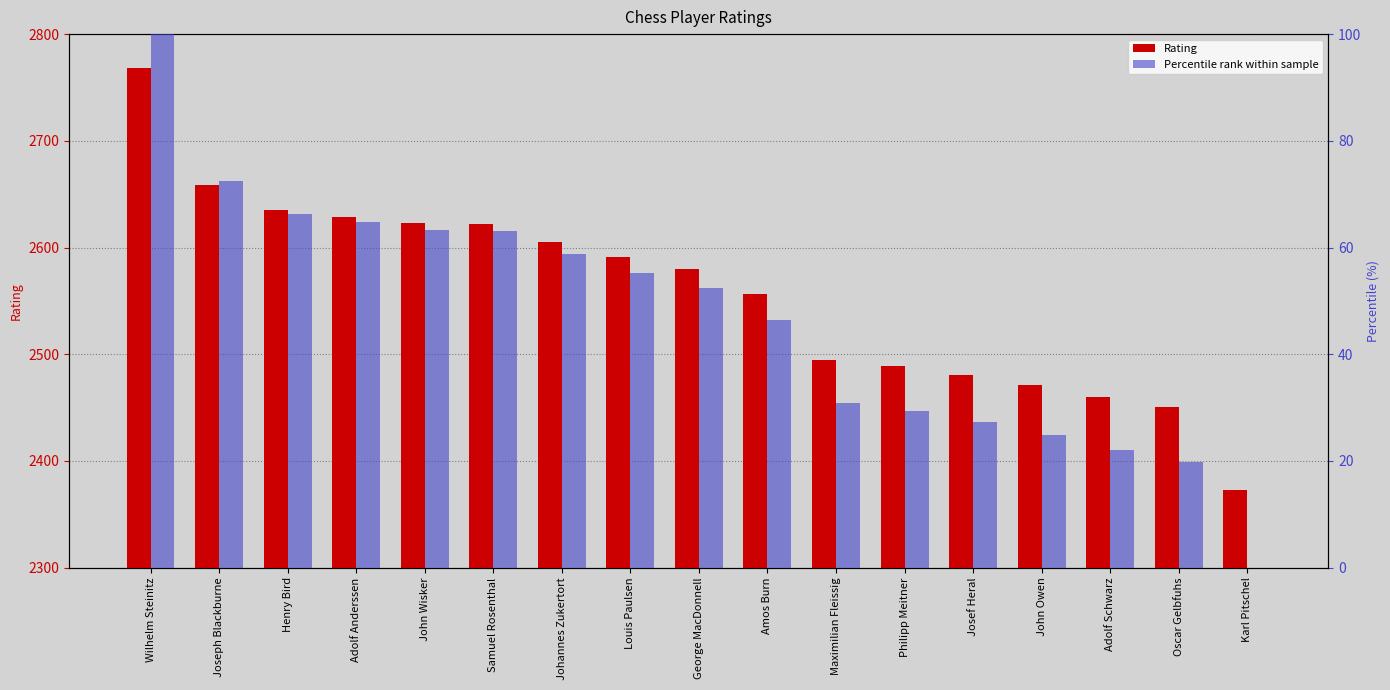

How many bars are there in total?

34